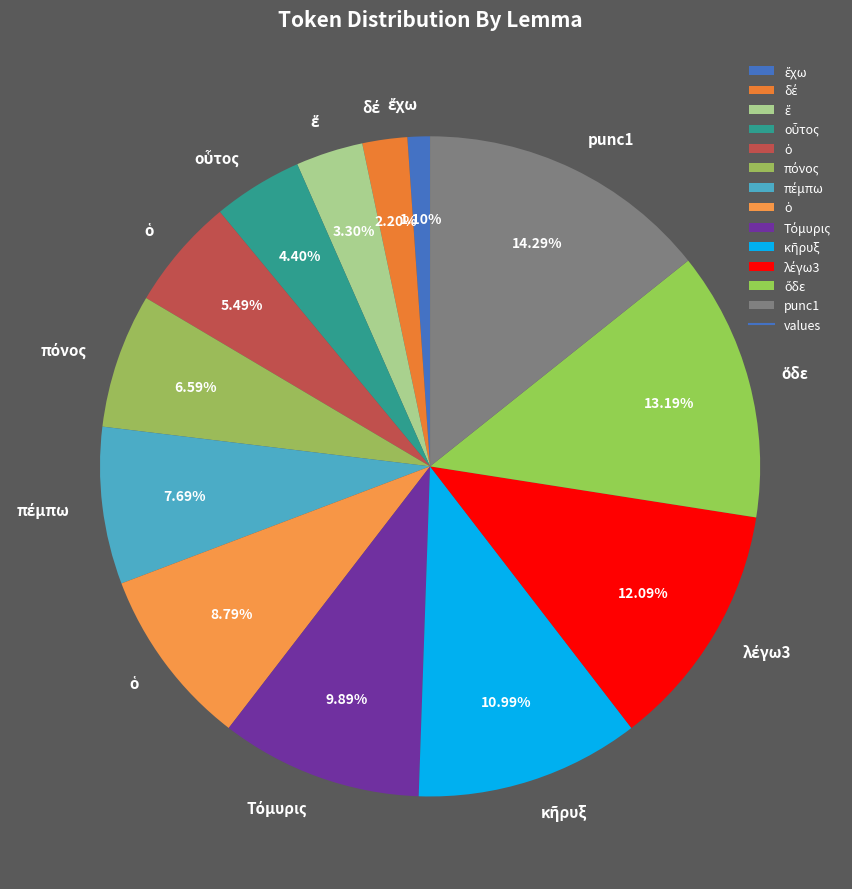

How many slices are in this pie chart?

13